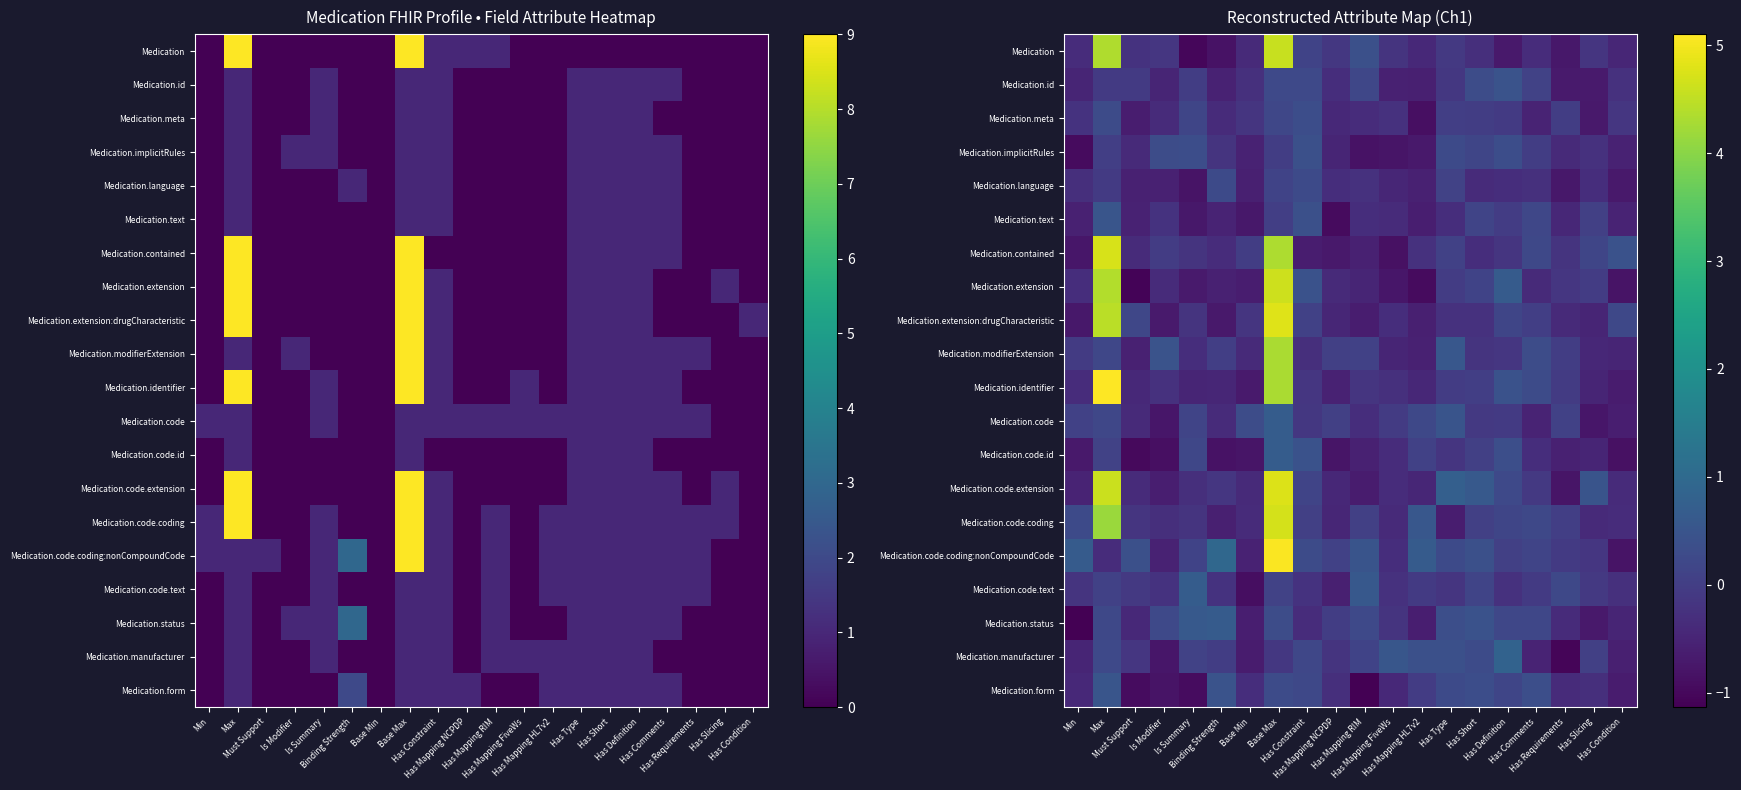

Which series has the widest spread of values?

Medication.code.coding:nonCompoundCode